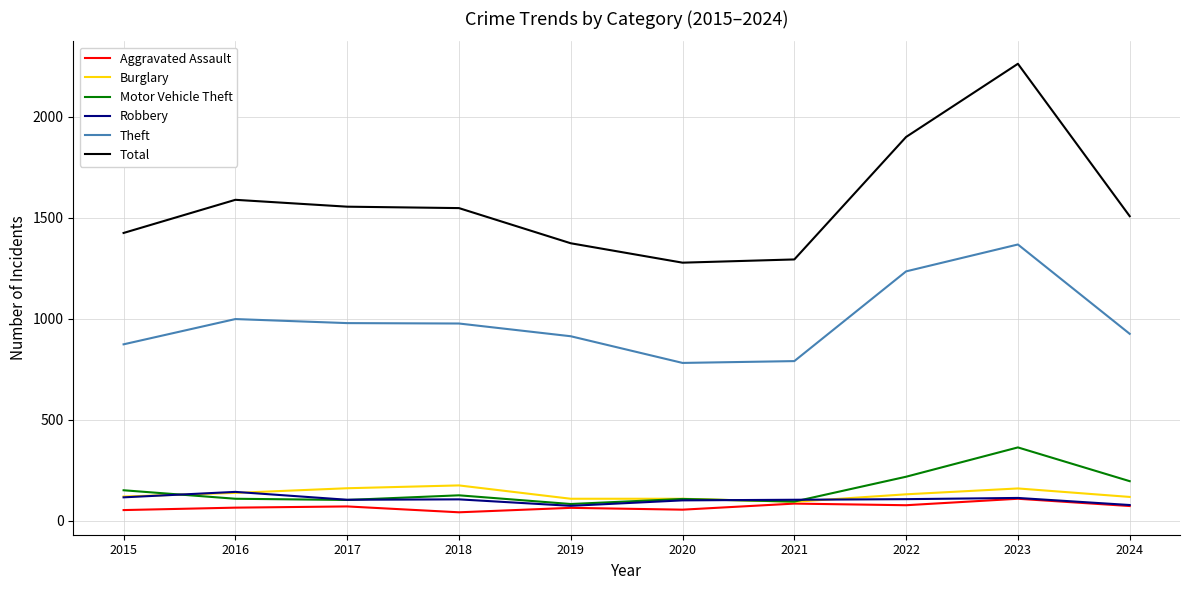

Where is the first local maximum for Robbery?

2016